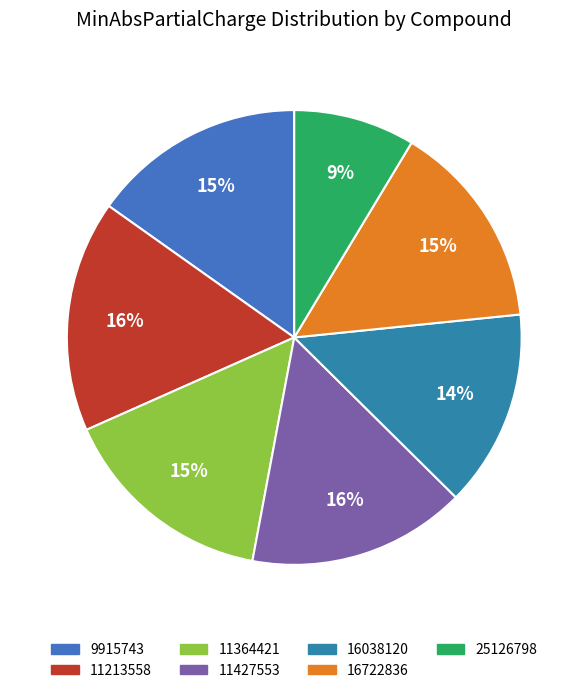

Rank the categories by value from lowest to highest.

25126798, 16038120, 16722836, 9915743, 11364421, 11427553, 11213558